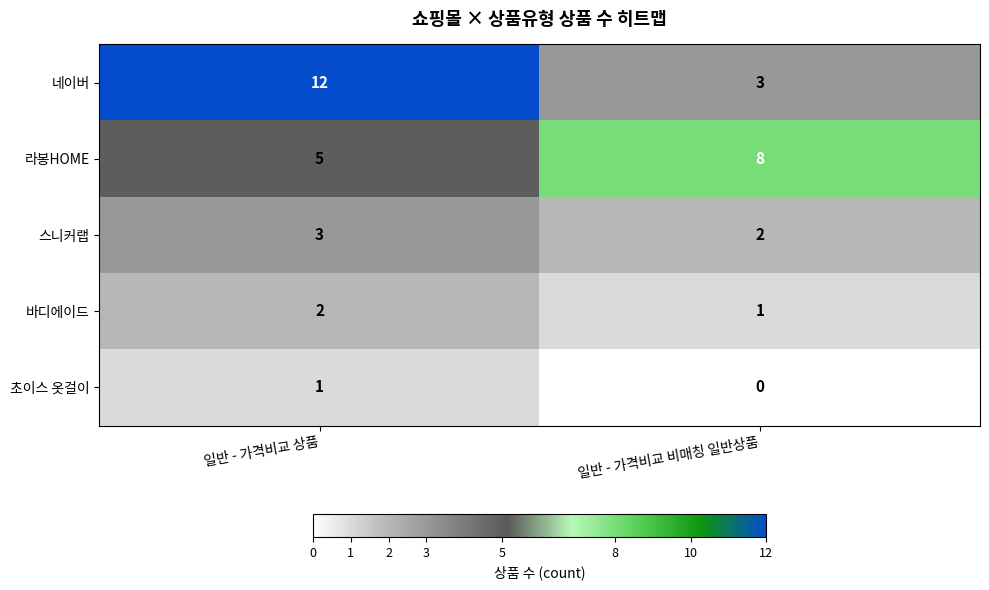

What is the maximum value shown in the chart?

12